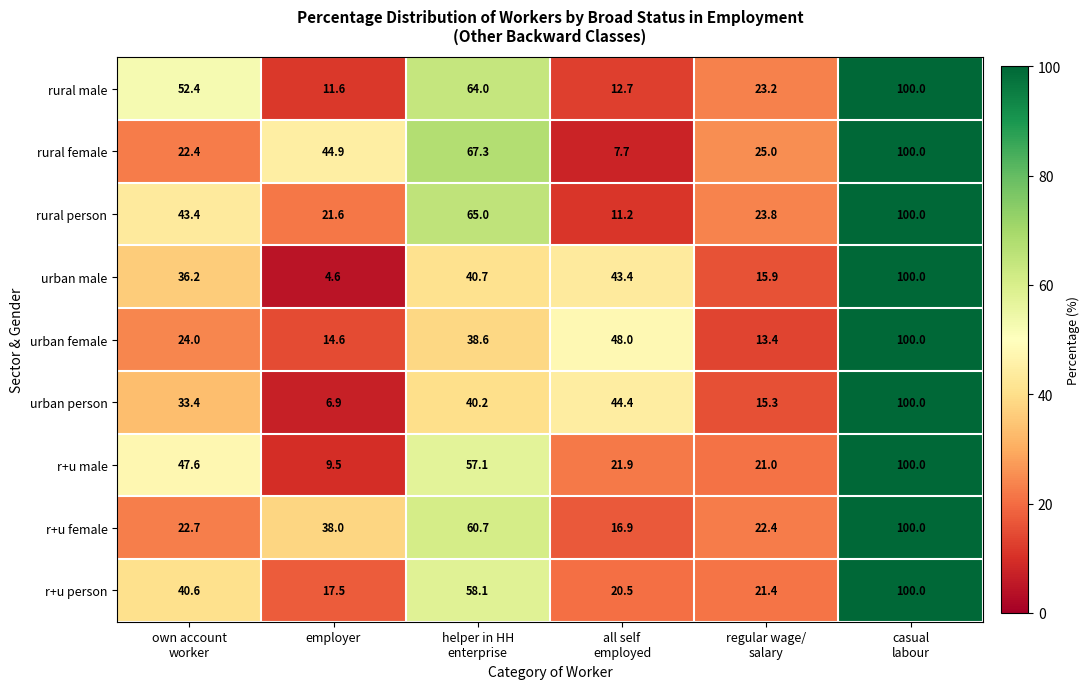

What is the smallest value displayed?

4.6